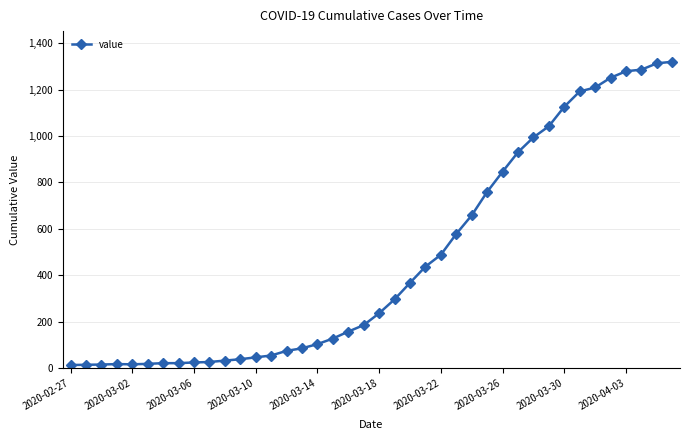

Count the number of data series in this chart.

1